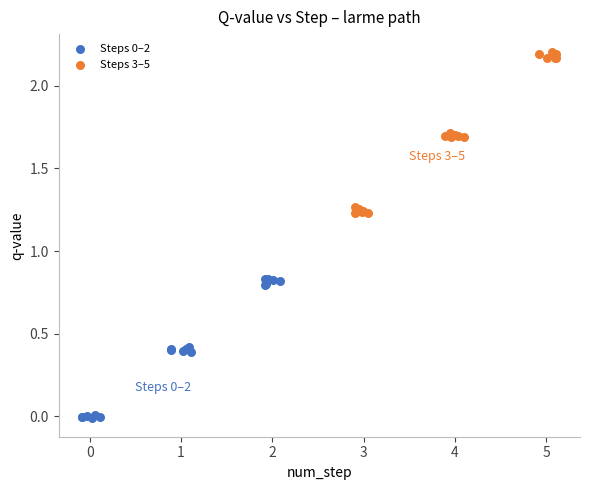

Which series contains the highest Y value?

Steps 3–5